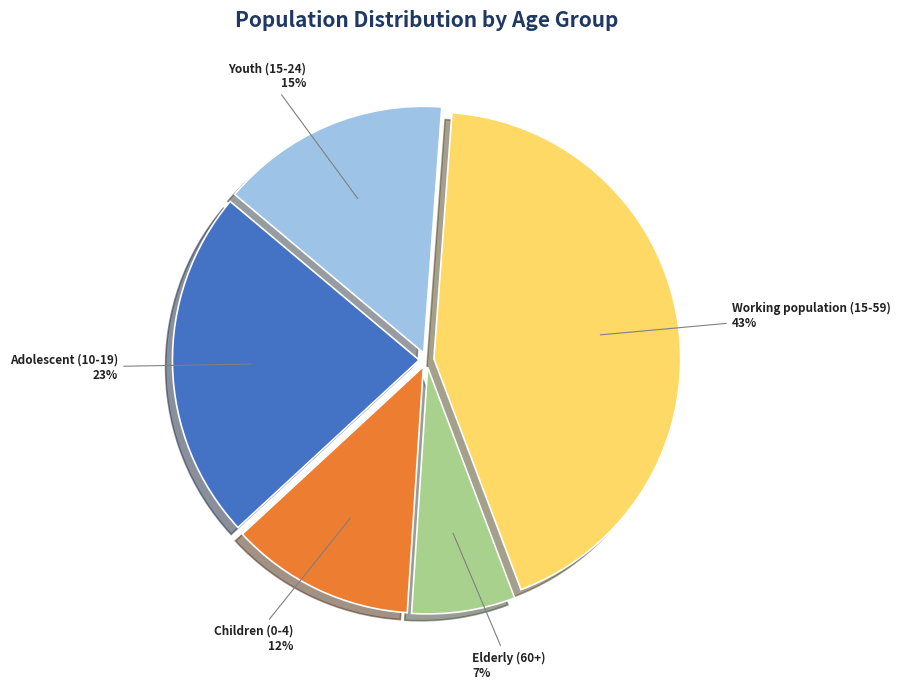

Is it true that Adolescent (10-19) is 23% of the pie?

True